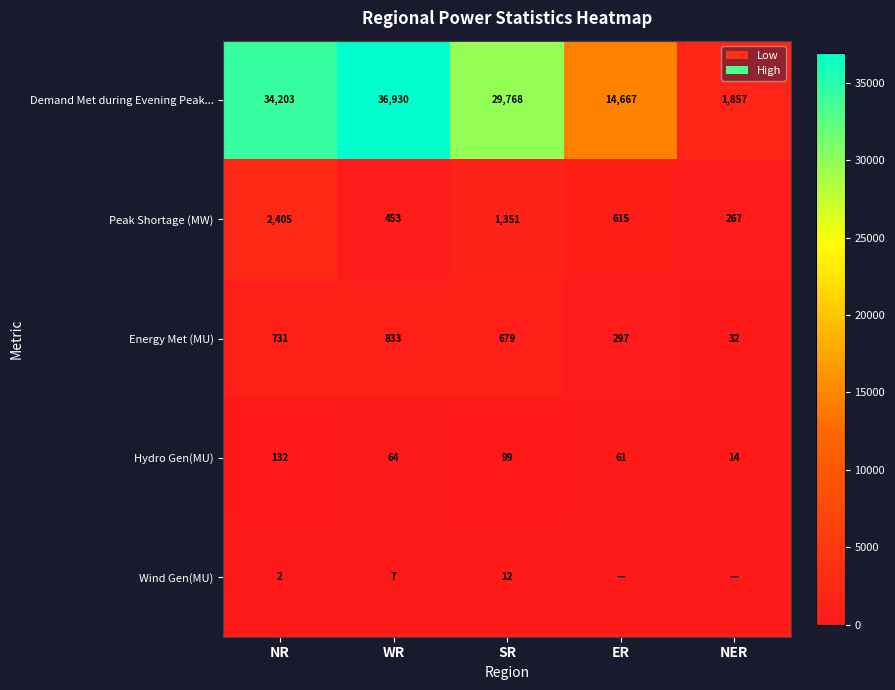

How many values in the Demand Met during Evening Peak... series are below 29768?

2